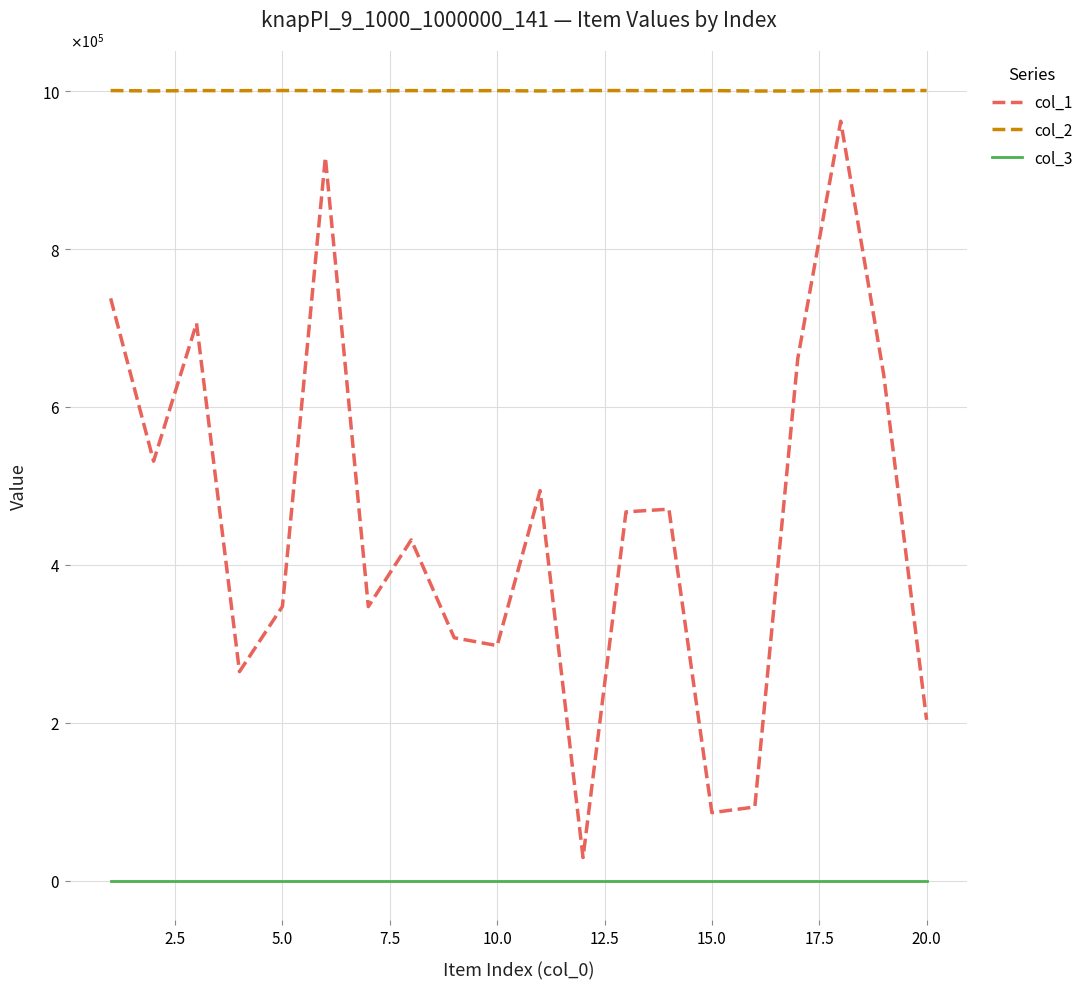

Is this an area chart (filled region under the line)?

No